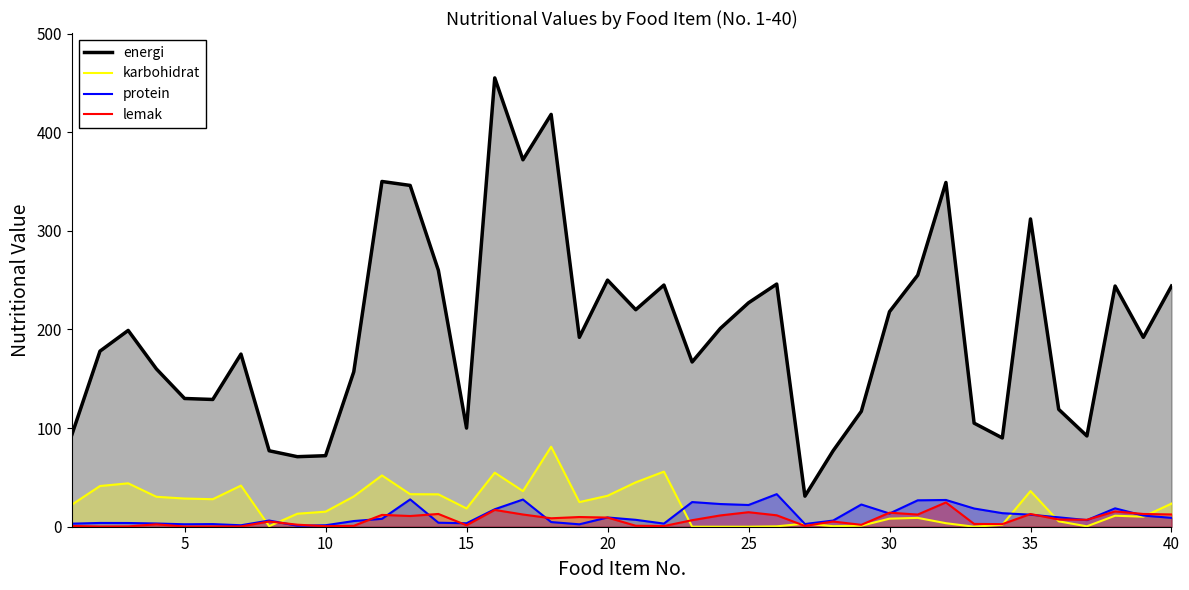

What is the minimum value for energi?

31.0